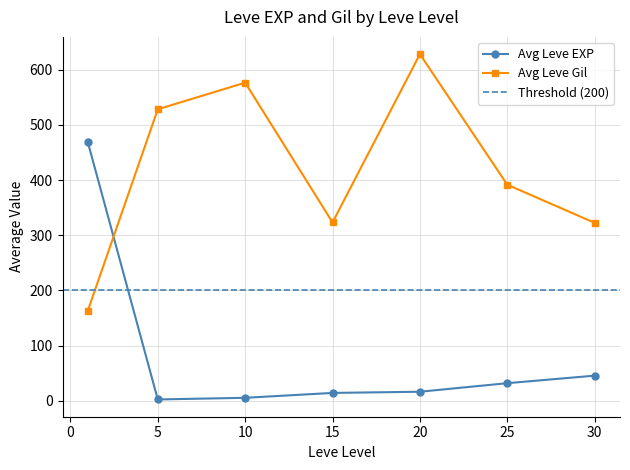

The value of Avg Leve Gil at 25 is 182.7. True or false?

False